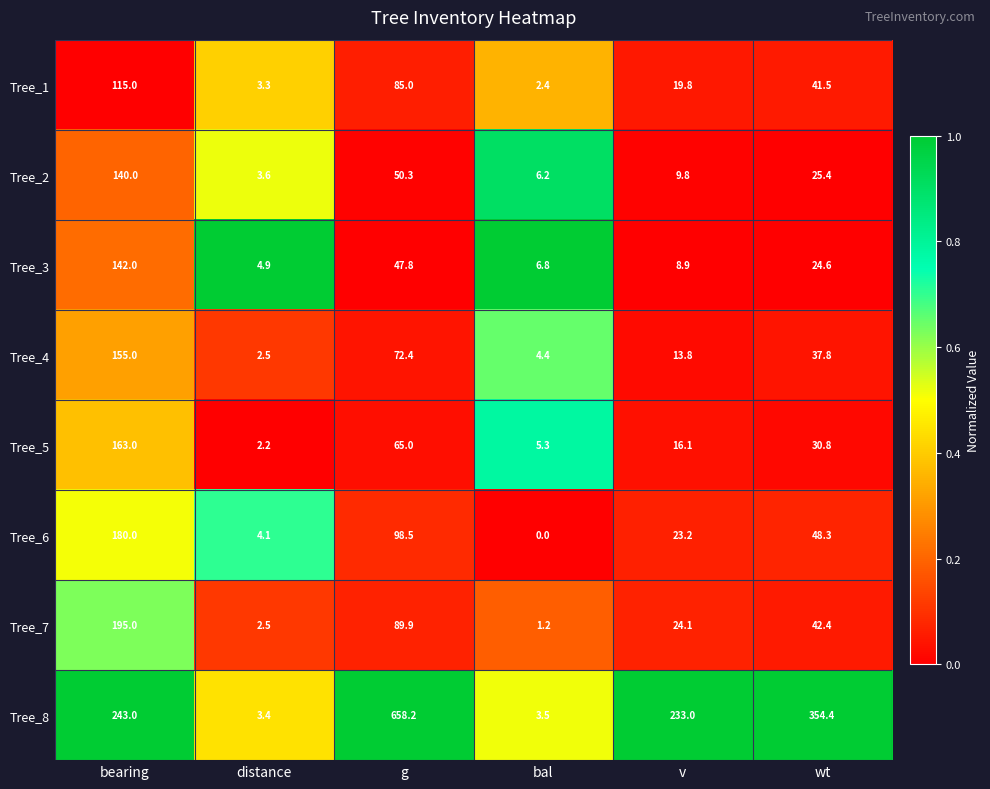

What is the average value of the Tree_6 series?

59.0